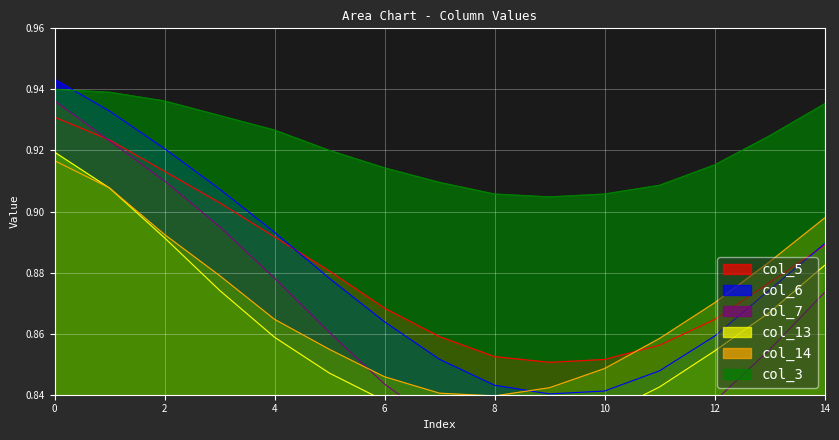

What is the difference between the maximum and minimum values in the col_13 series?

0.1